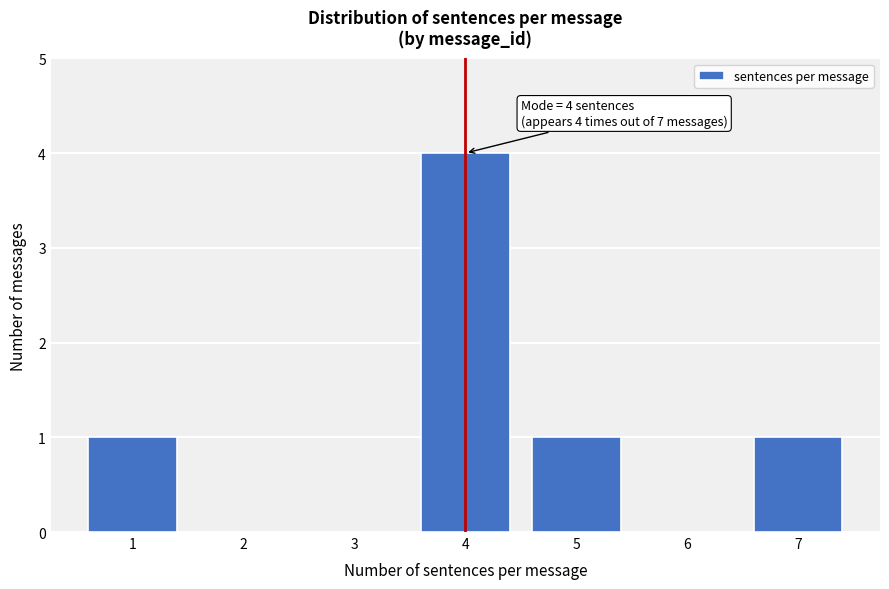

Reading left to right, list all the values displayed in this chart.

1=1	2=0	3=0	4=4	5=1	6=0	7=1